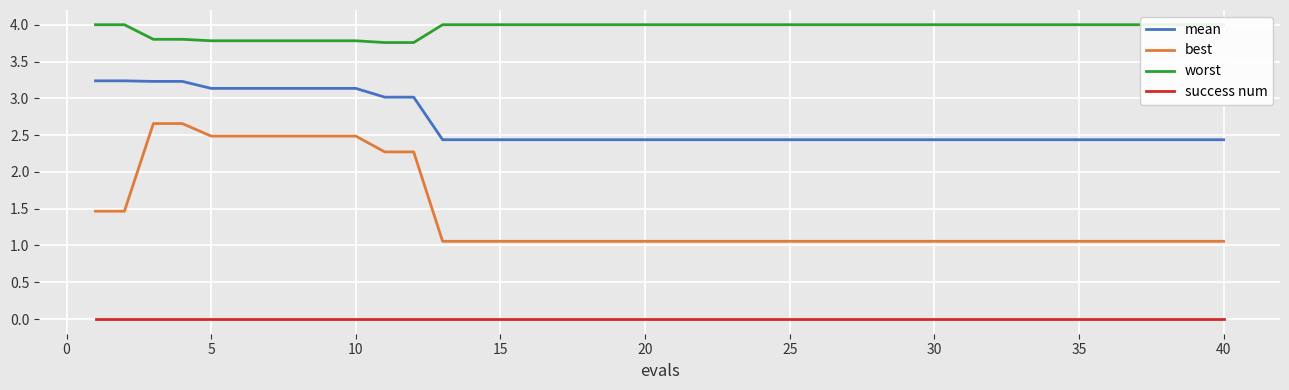

Does the chart display data point markers on the line(s)?

No